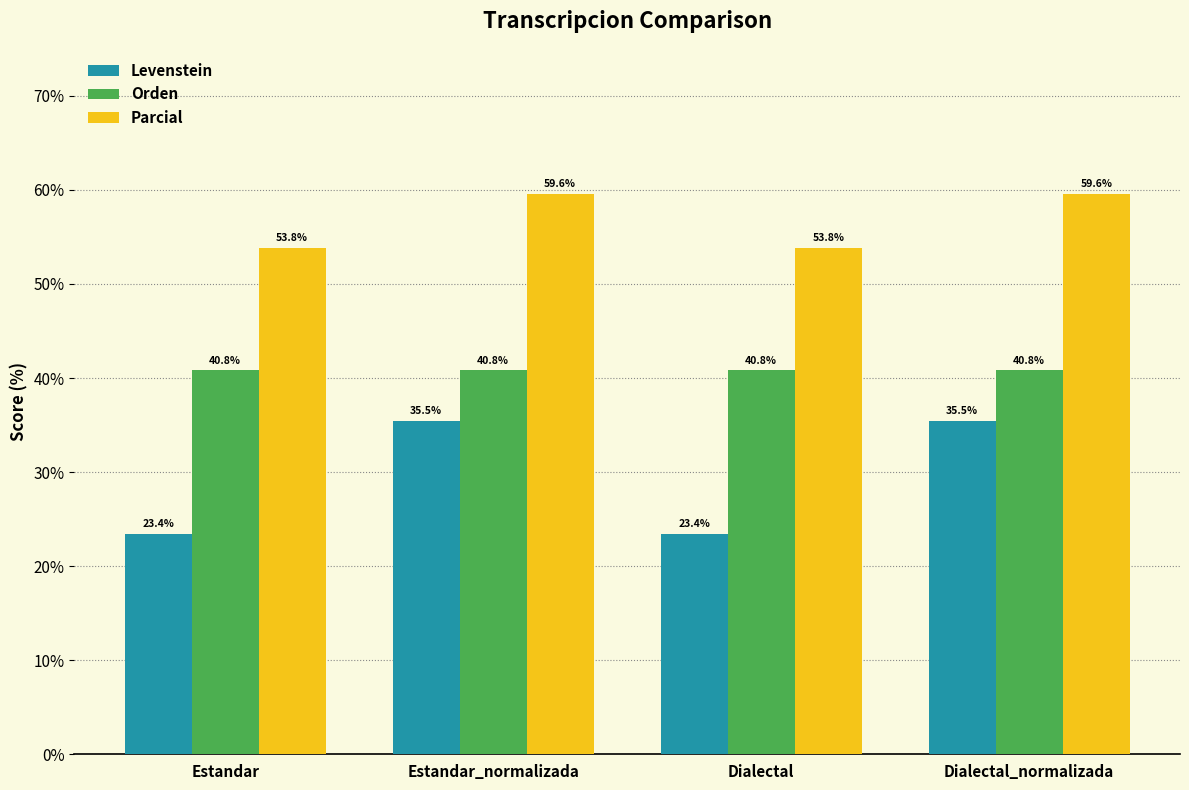

Is the value of Levenstein at Dialectal greater than the value of Parcial at Estandar?

No